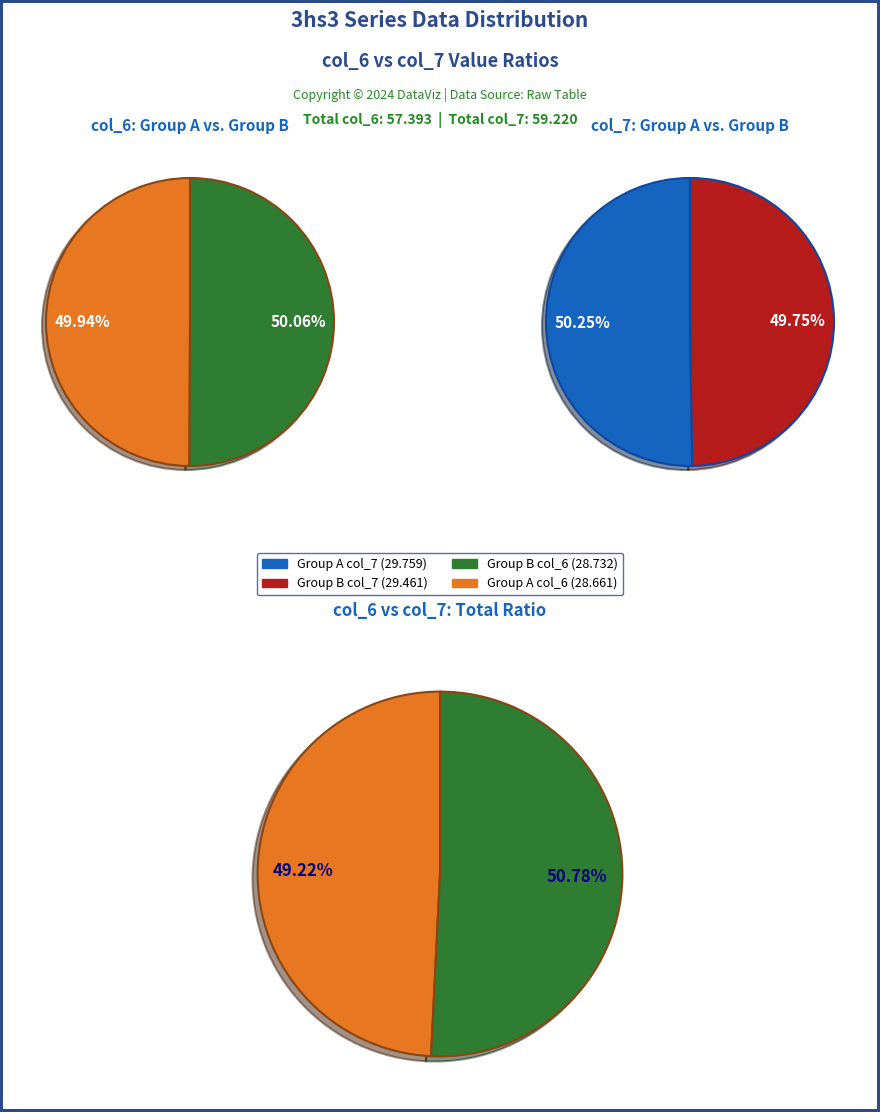

Is the sum of 3hs3B102 and 3hs3A102 greater than half?

No